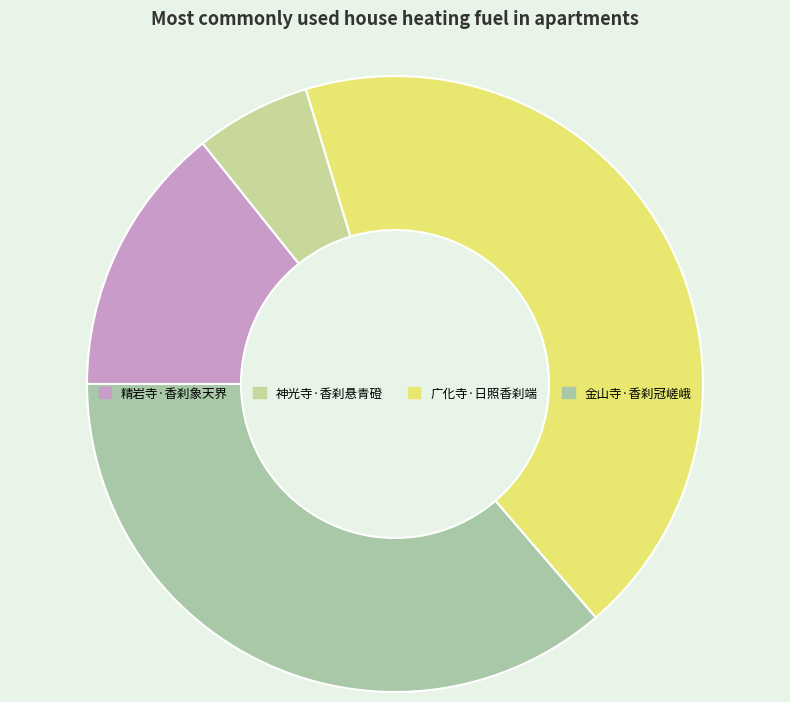

True or false: 金山寺·香刹冠嵯峨 accounts for 36% of the total.

True